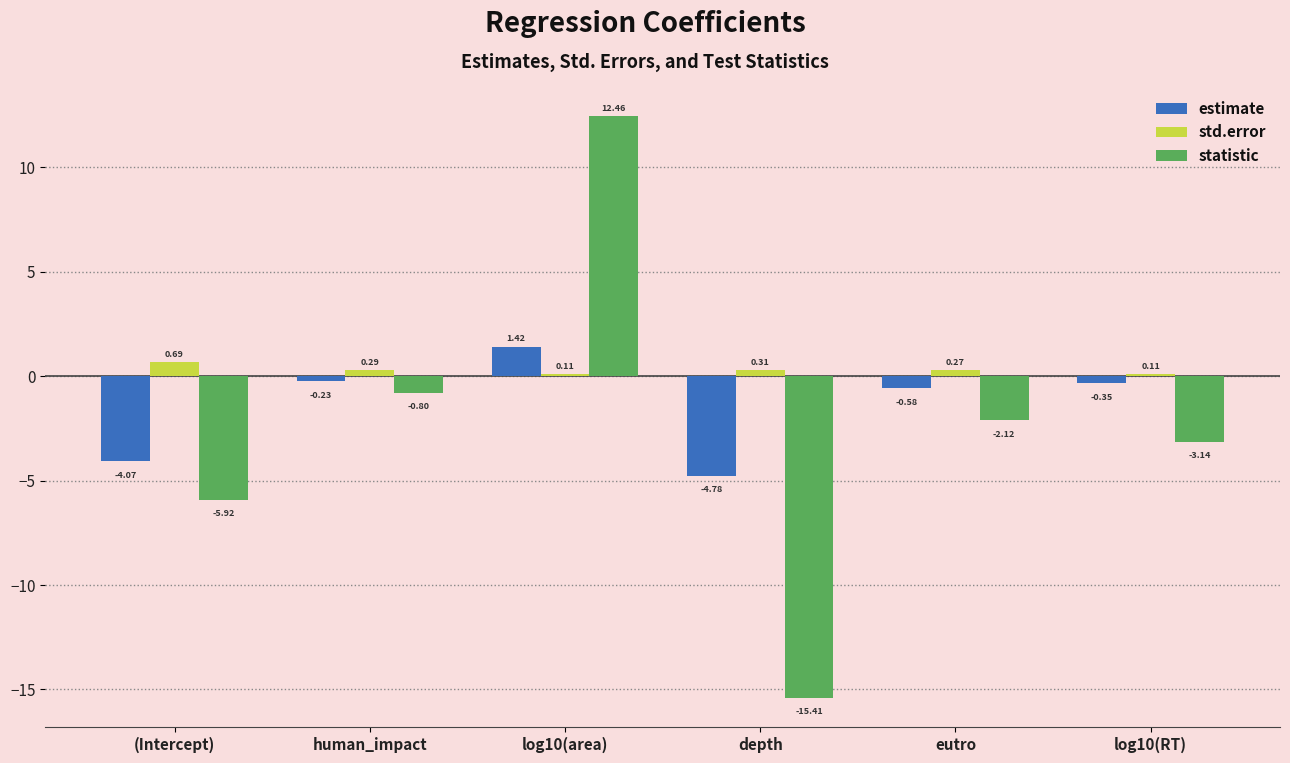

How many data points does each series have?

6